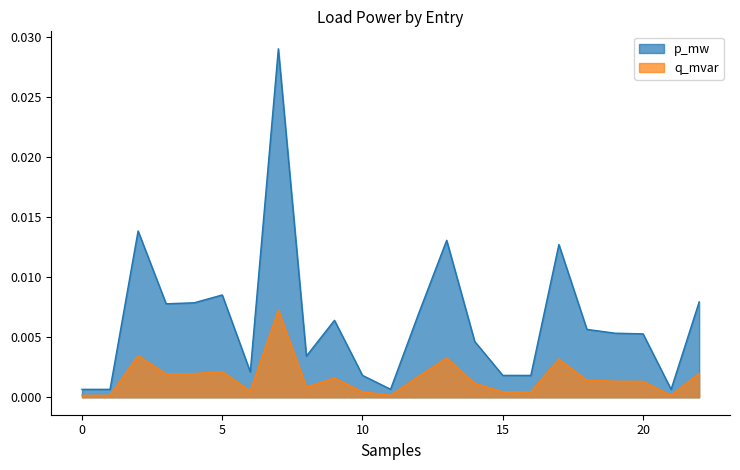

At which category does the chart reach its minimum across all series?

21